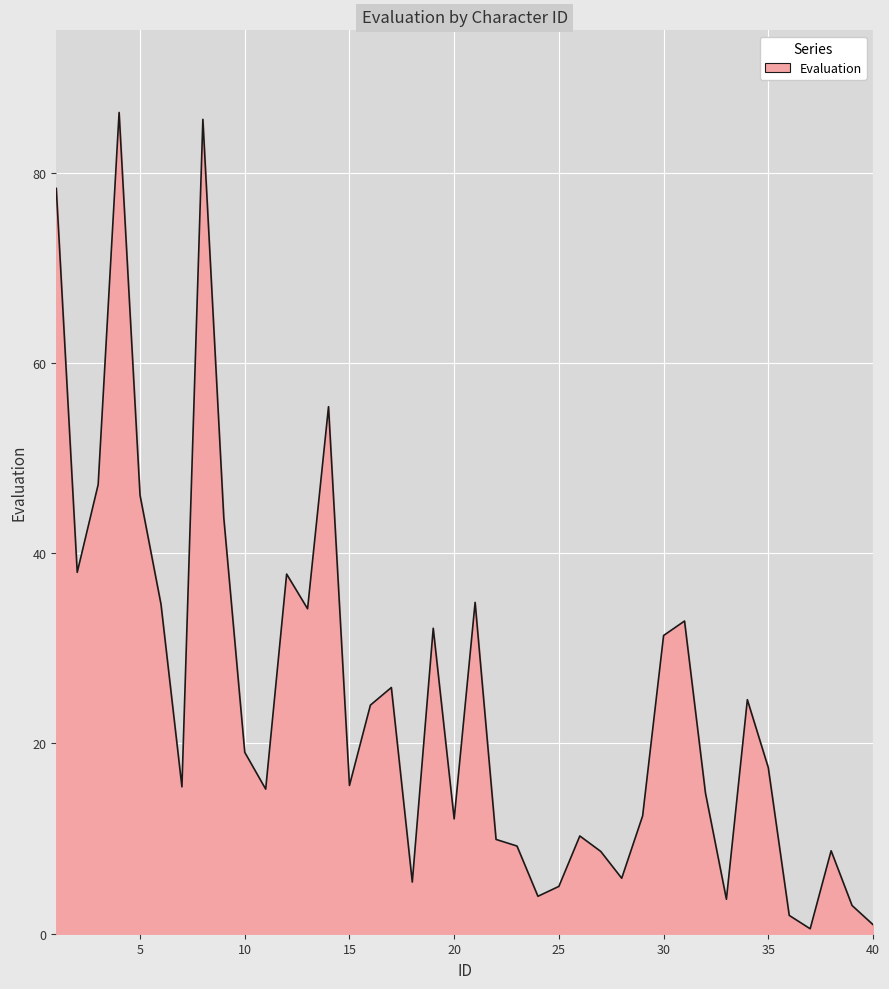

How many values are below 17?

20